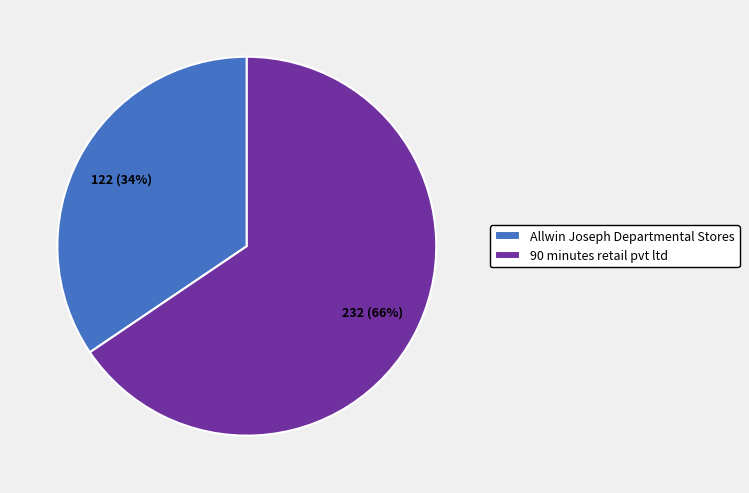

How many segments does this pie chart have?

2